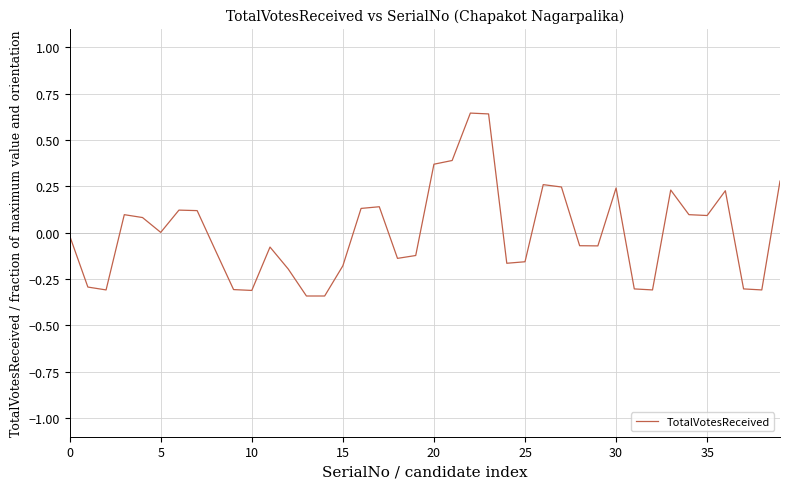

What is the difference between the maximum and minimum values?

1.0